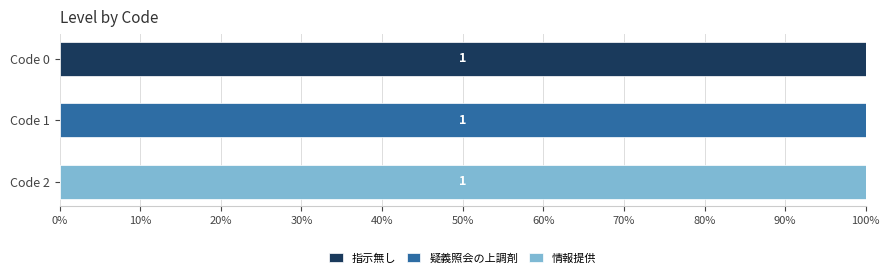

What are all the series names shown in the legend?

指示無し, 疑義照会の上調剤, 情報提供